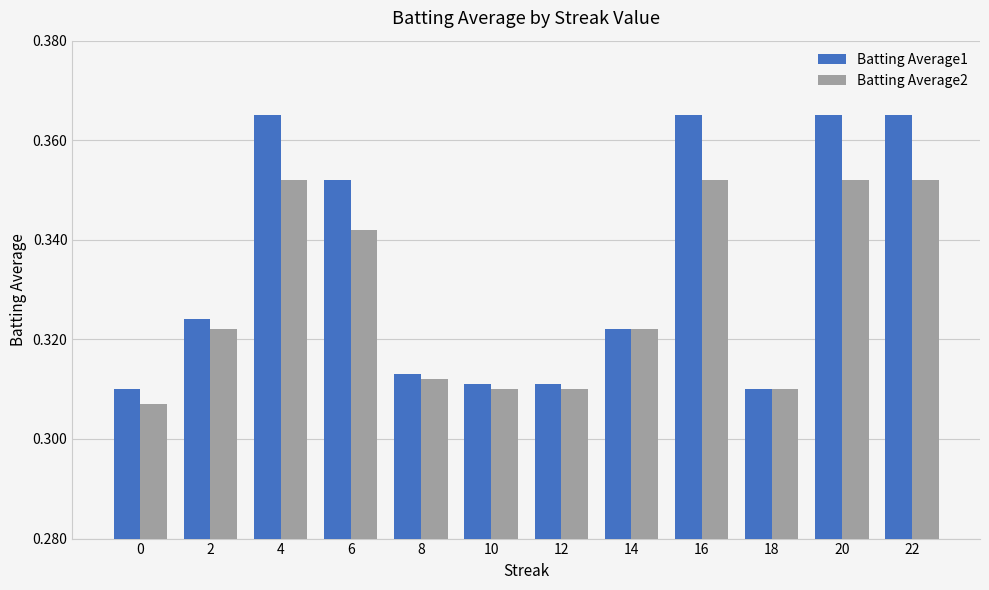

What is the sum of all Batting Average2 values?

3.9